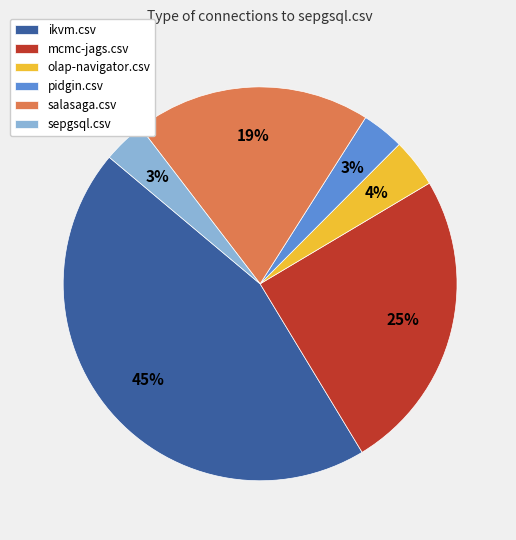

What is the largest slice in the pie chart?

ikvm.csv